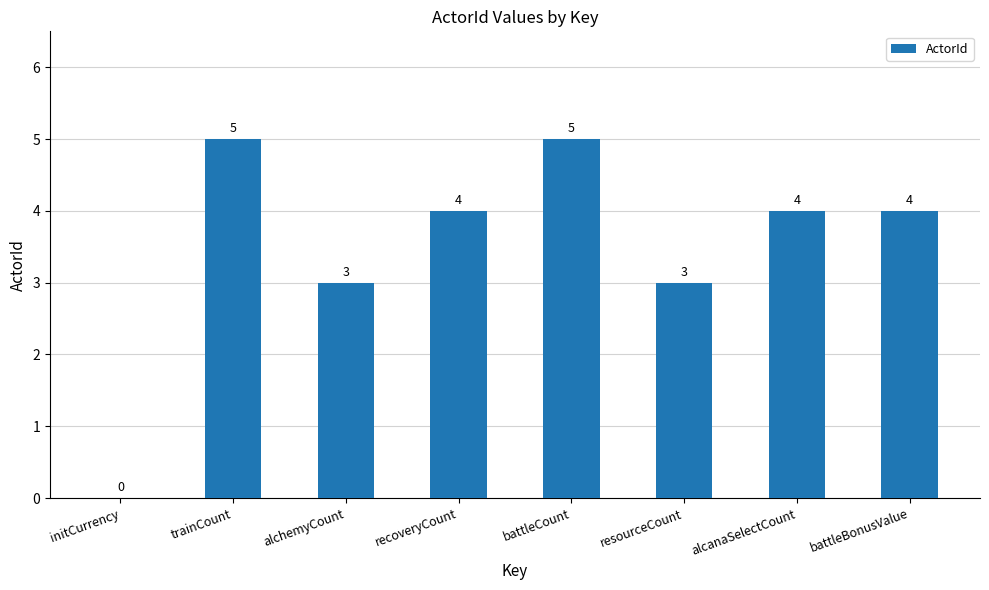

Reading left to right, extract all data points from this chart.

0	5	3	4	5	3	4	4